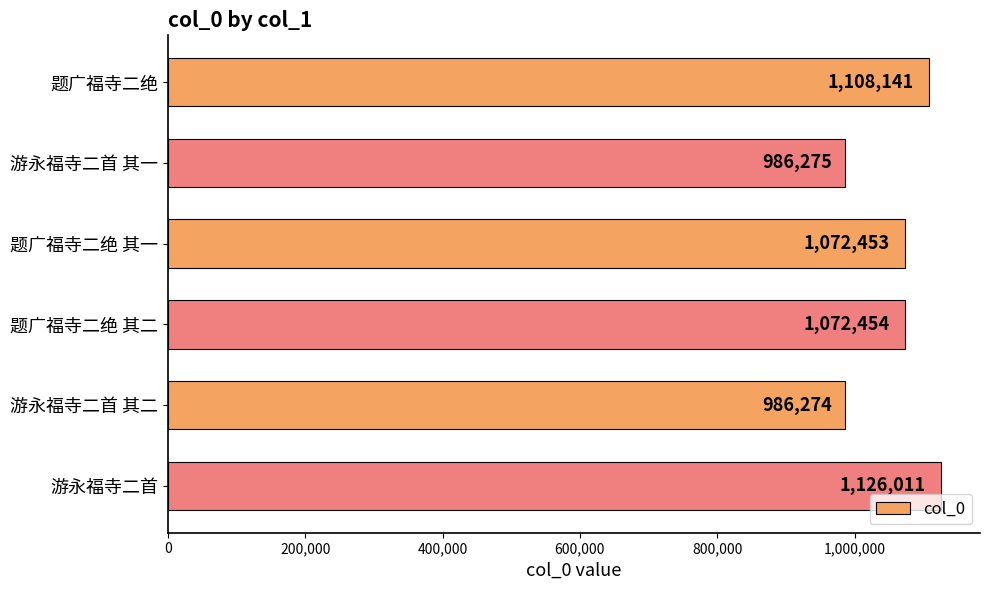

Read the value at 题广福寺二绝, to the nearest 100.

1108100